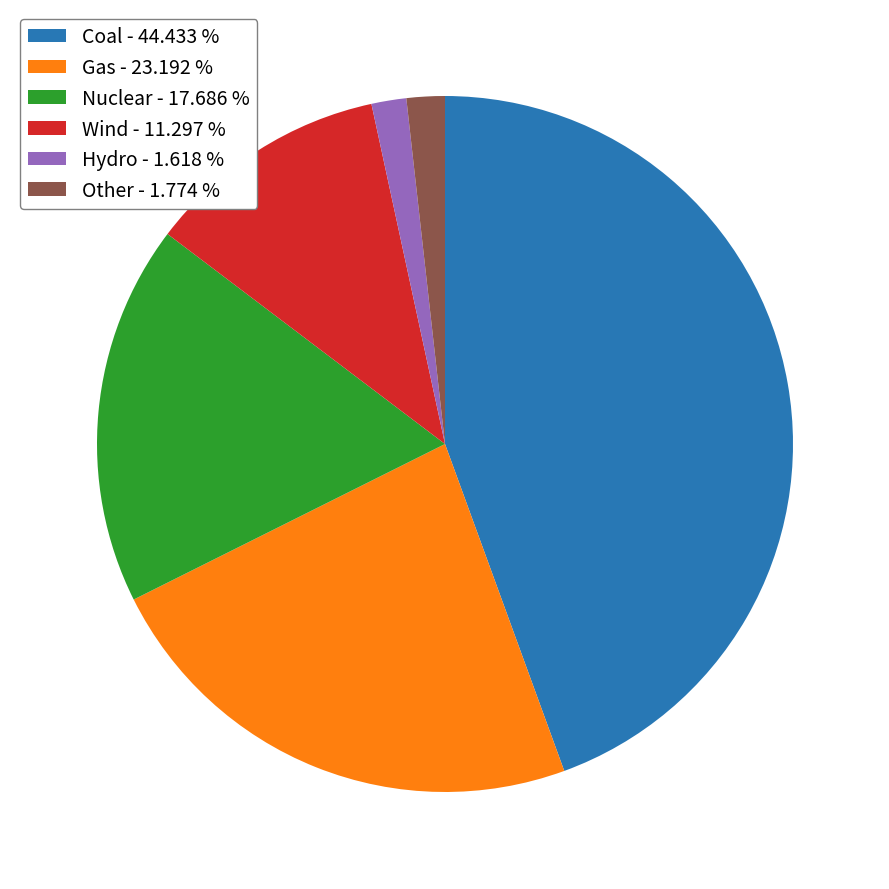

Between Hydro and Gas, which is larger?

Gas